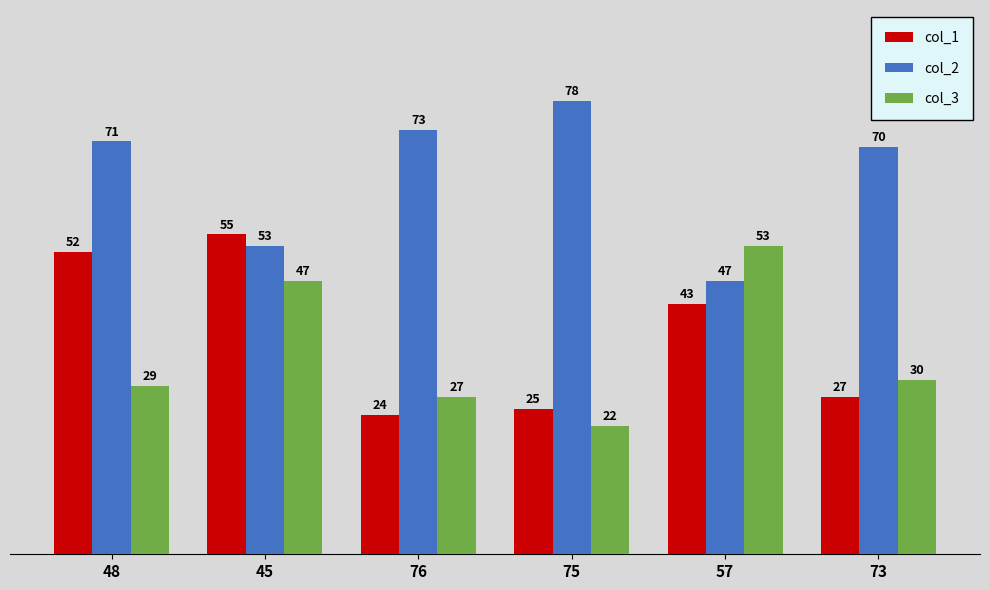

Which series changed the most between 45 and 76?

col_1